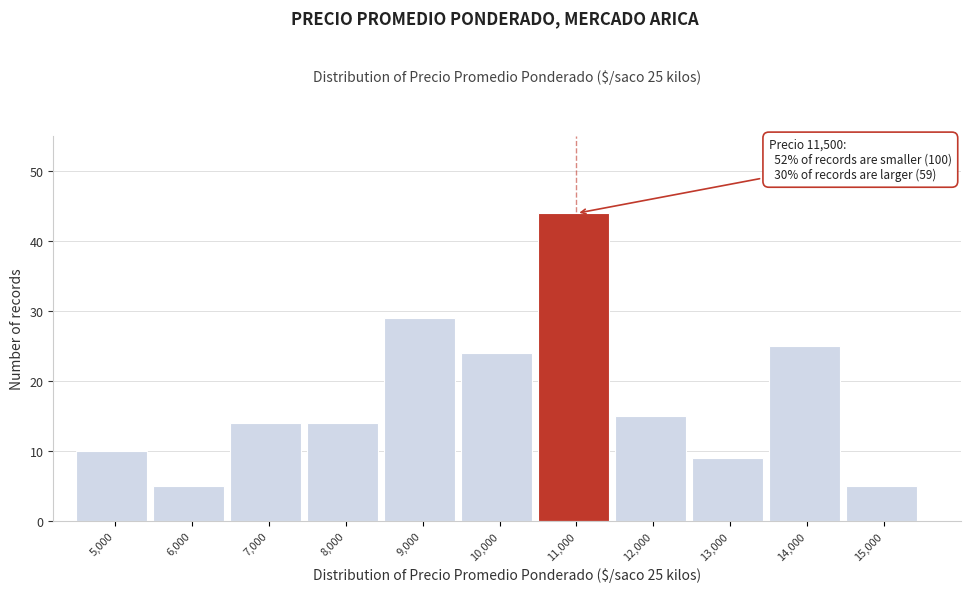

Reading left to right, transcribe all the data shown in this chart.

5,000=10	6,000=5	7,000=14	8,000=14	9,000=29	10,000=24	11,000=44	12,000=15	13,000=9	14,000=25	15,000=5